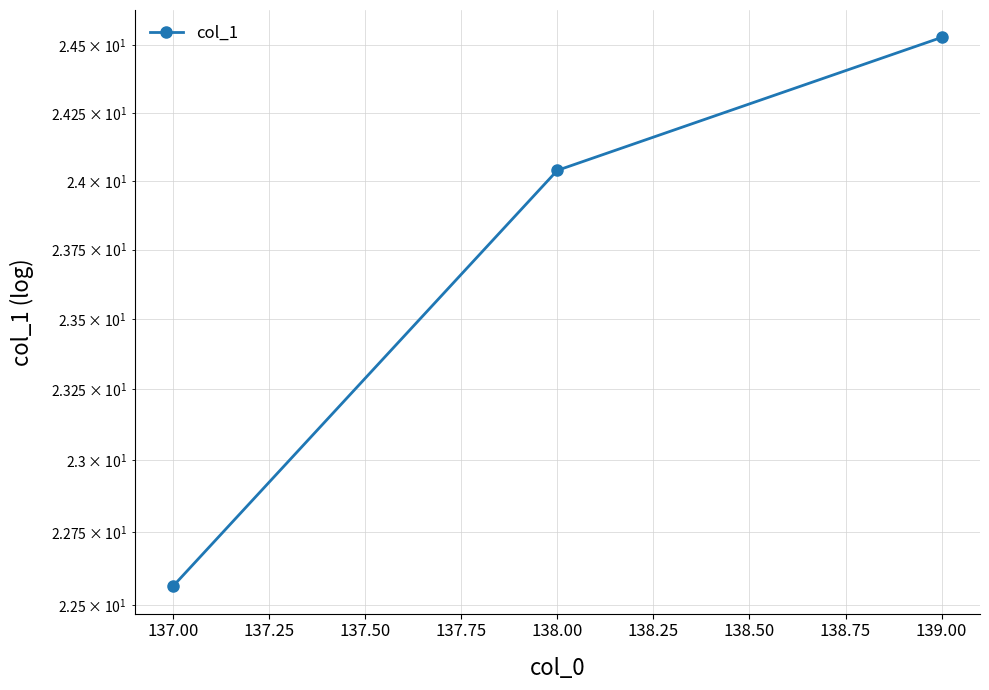

What is the sum of the values at 137.00 and 139.00?

47.1